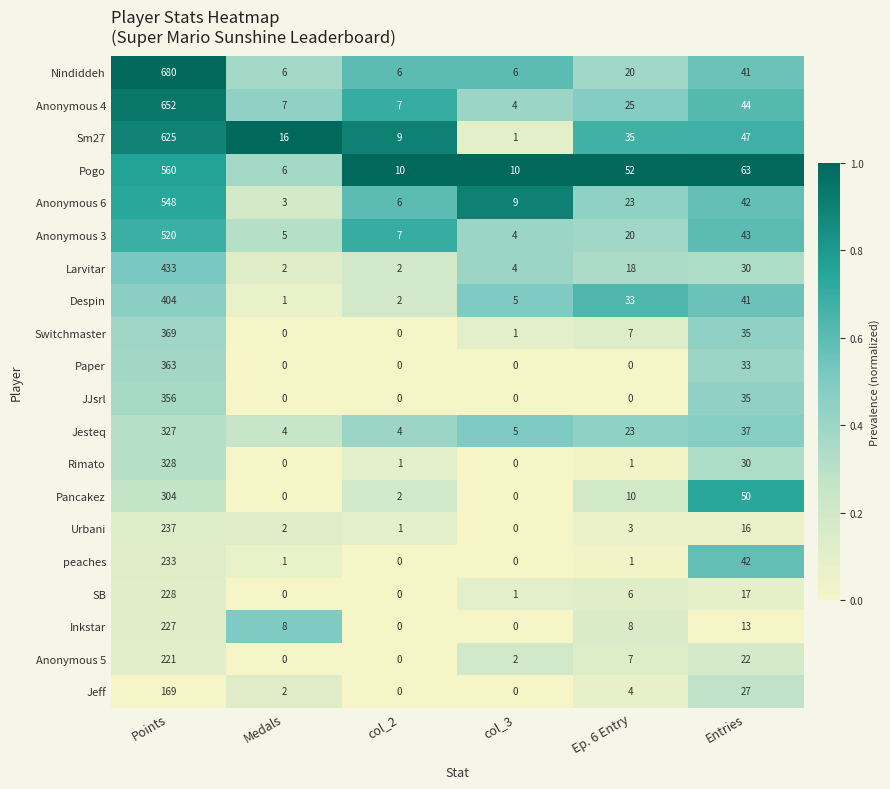

At which label does peaches first exceed 1?

Points